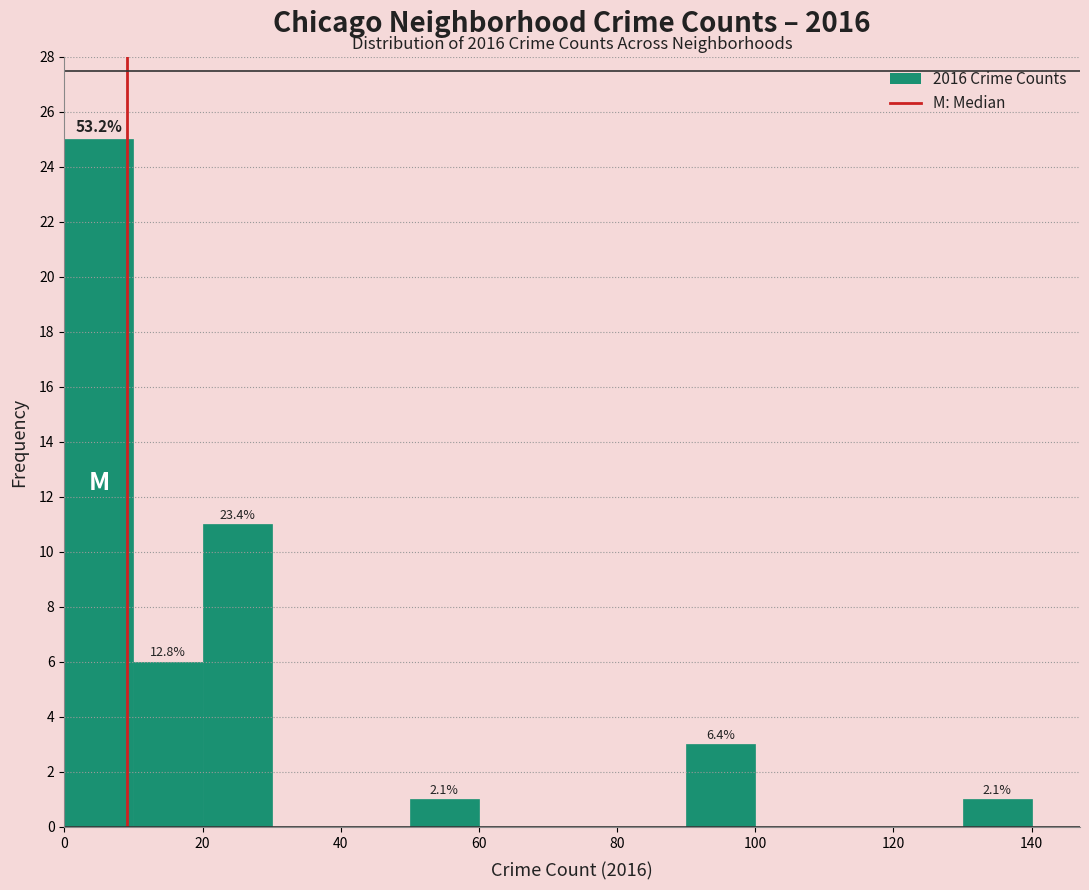

Over which range of the x-axis is the bar tallest?

0 to 10